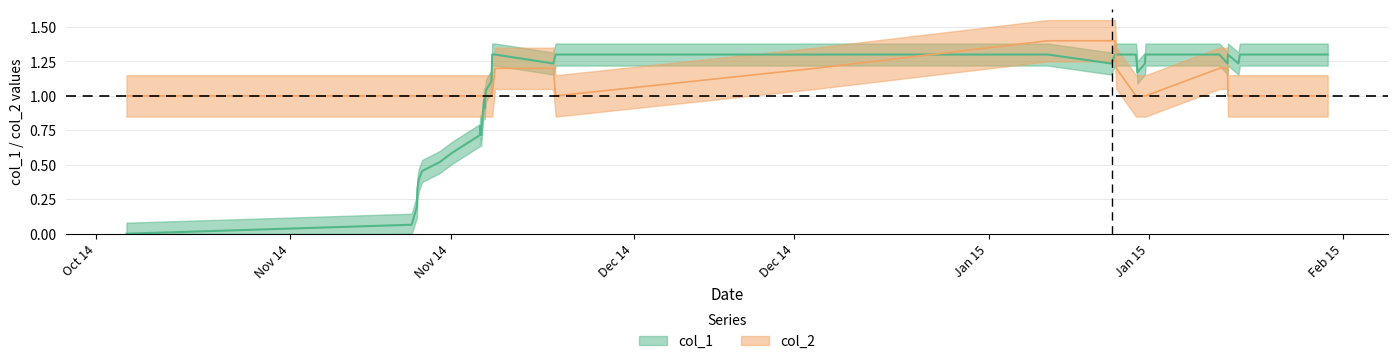

Which series has the largest total across all categories?

col_2